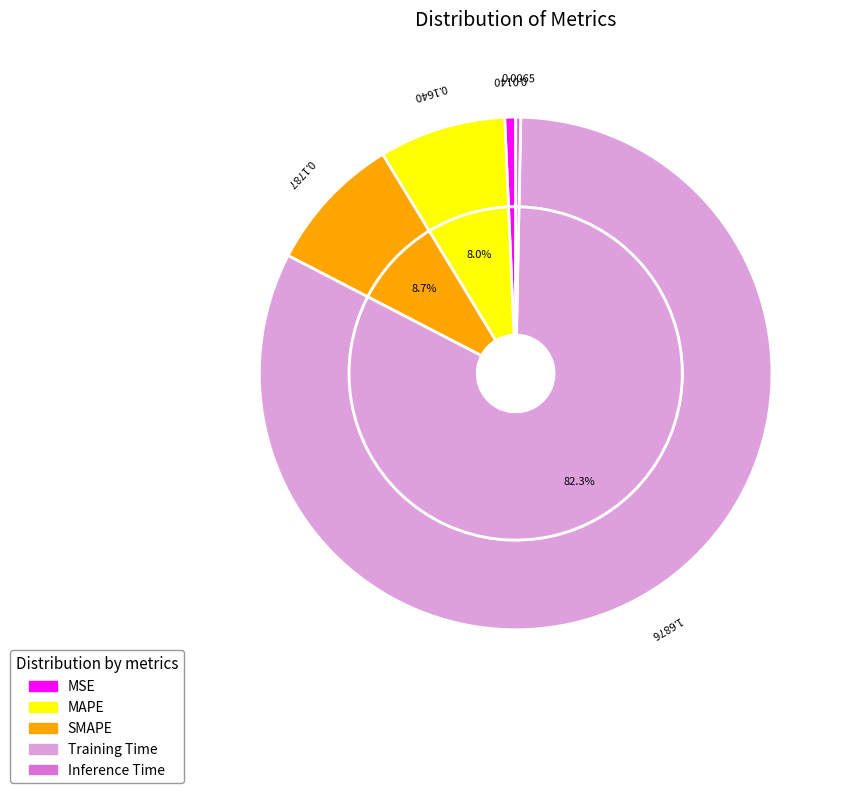

To the nearest percent, what is the difference between the largest and smallest slice percentages?

82%